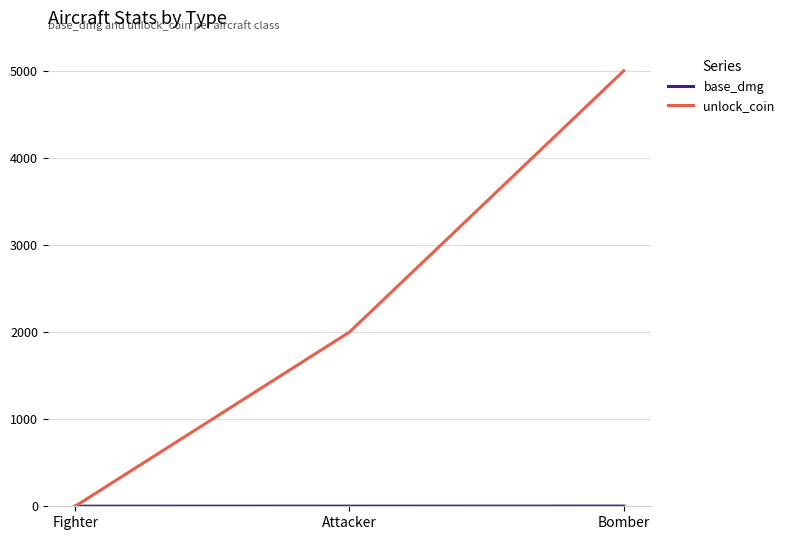

How many distinct data groups are displayed?

2